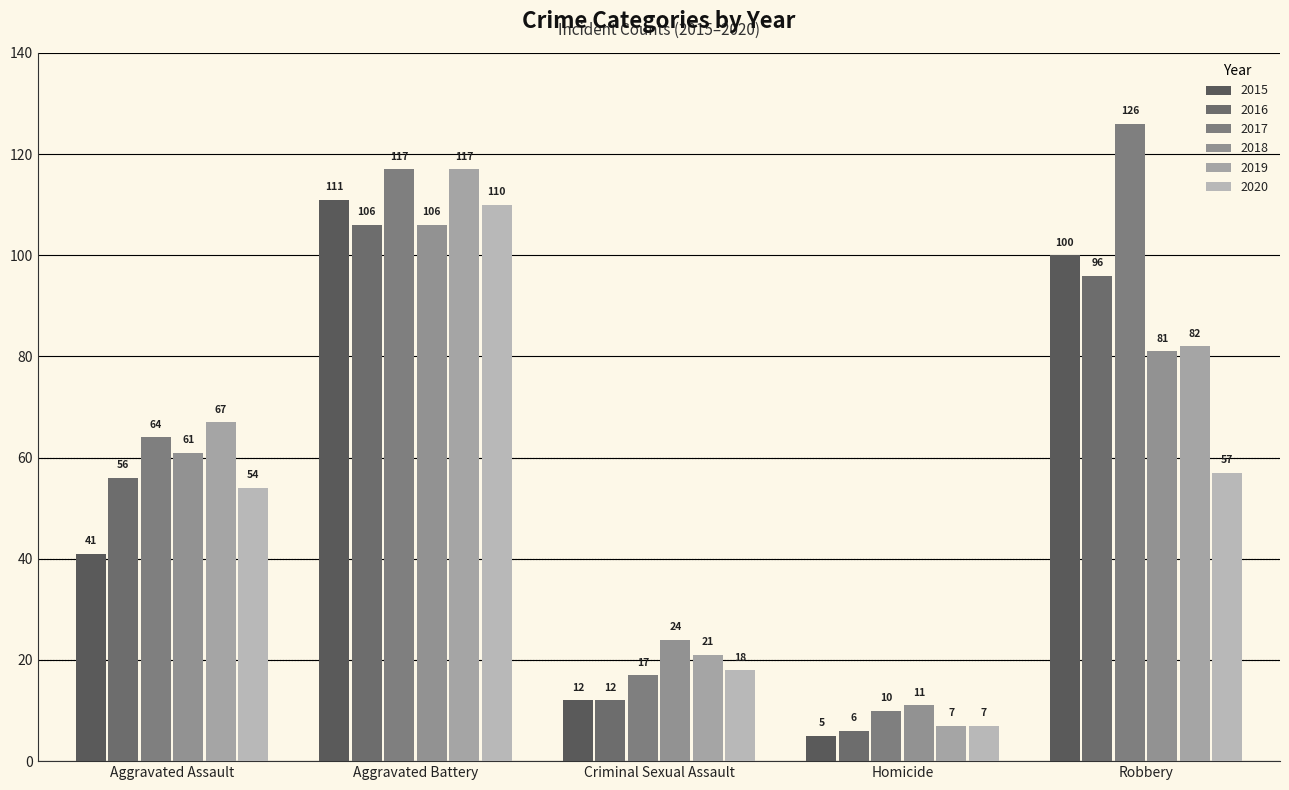

What is the greatest value displayed?

126